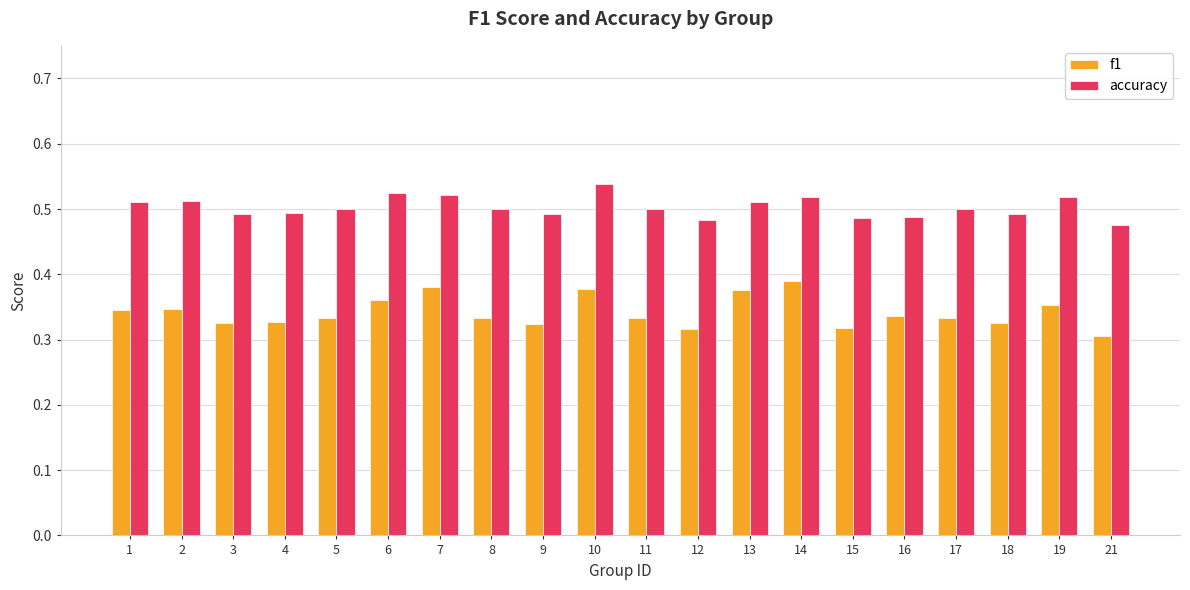

Is the value of f1 at 14 greater than the value of accuracy at 3?

No